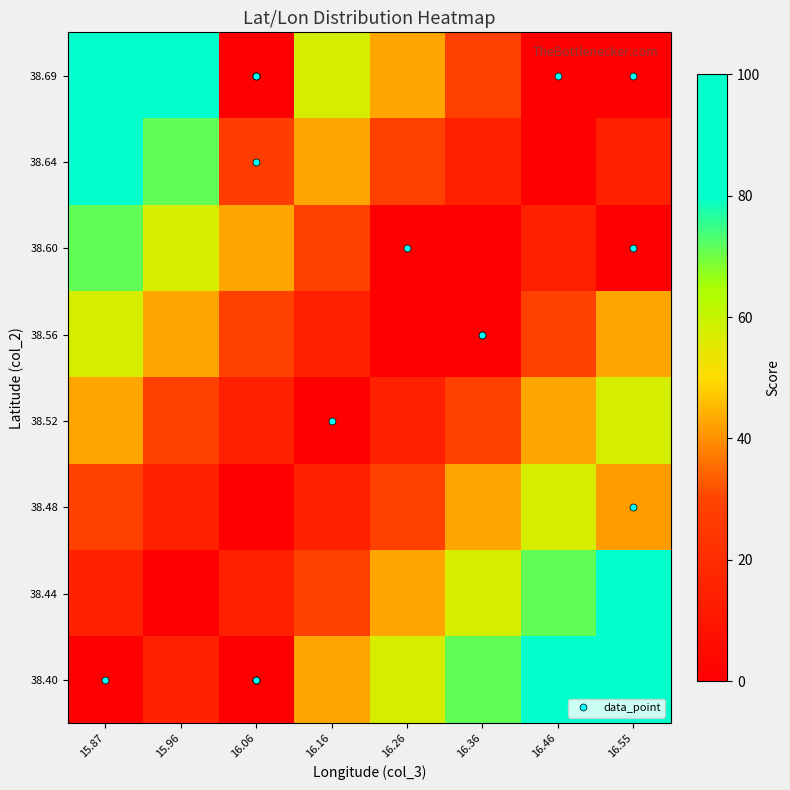

Reading left to right, extract all data points from this chart.

38.69: 15.87=100.0	15.96=85.7	16.06=0.0	16.16=57.1	16.26=42.9	16.36=28.6	16.46=0.0	16.55=0.0
38.64: 15.87=85.7	15.96=71.4	16.06=27.1	16.16=42.9	16.26=28.6	16.36=14.3	16.46=0.0	16.55=14.3
38.60: 15.87=71.4	15.96=57.1	16.06=42.9	16.16=28.6	16.26=0.0	16.36=0.0	16.46=14.3	16.55=0.0
38.56: 15.87=57.1	15.96=42.9	16.06=28.6	16.16=14.3	16.26=0.0	16.36=0.0	16.46=28.6	16.55=42.9
38.52: 15.87=42.9	15.96=28.6	16.06=14.3	16.16=0.0	16.26=14.3	16.36=28.6	16.46=42.9	16.55=57.1
38.48: 15.87=28.6	15.96=14.3	16.06=0.0	16.16=14.3	16.26=28.6	16.36=42.9	16.46=57.1	16.55=41.4
38.44: 15.87=14.3	15.96=0.0	16.06=14.3	16.16=28.6	16.26=42.9	16.36=57.1	16.46=71.4	16.55=85.7
38.40: 15.87=0.0	15.96=14.3	16.06=0.0	16.16=42.9	16.26=57.1	16.36=71.4	16.46=85.7	16.55=100.0